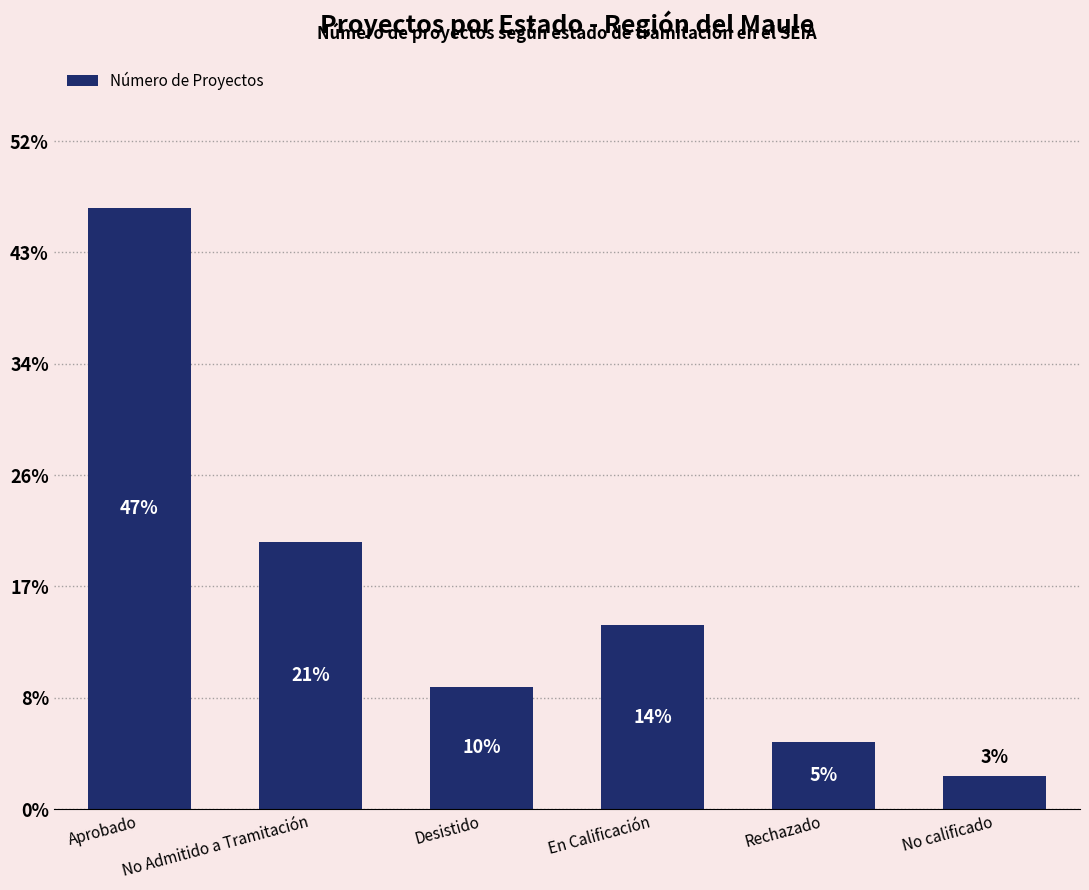

Does the chart contain any negative values?

No